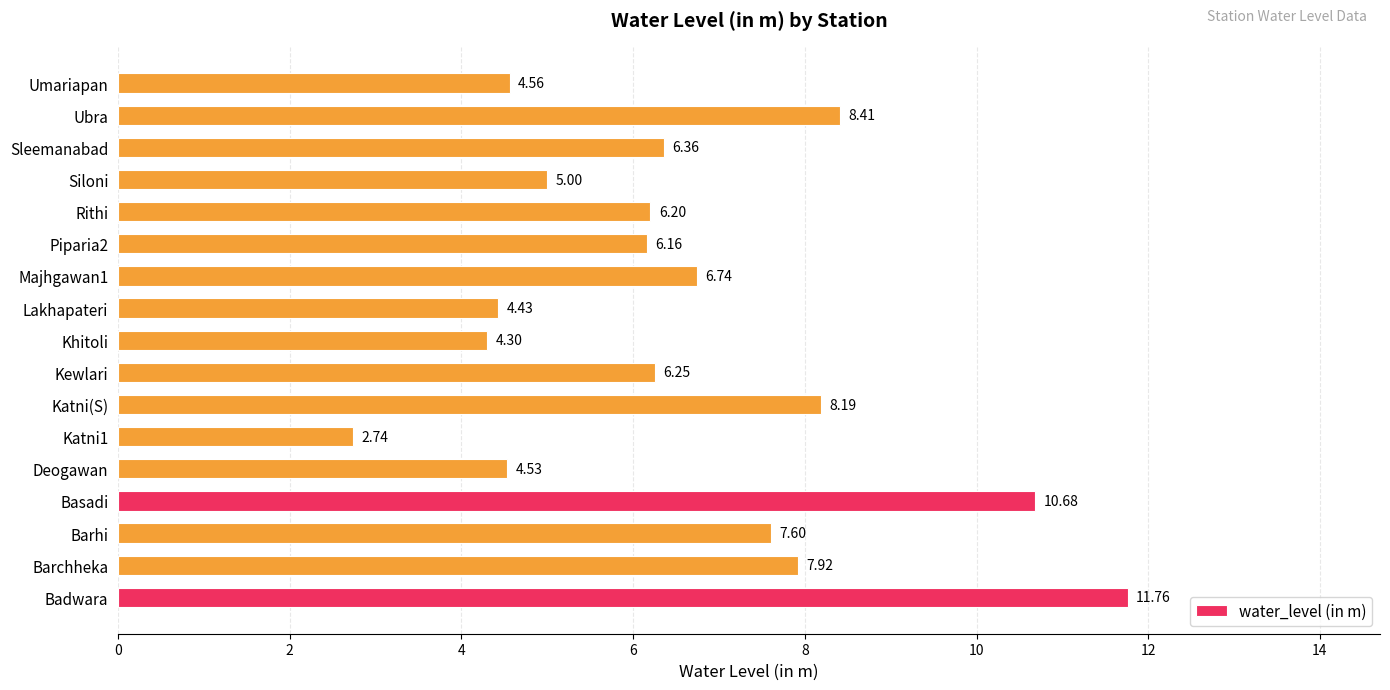

What is the change in value from Katni(S) to Khitoli?

-3.9